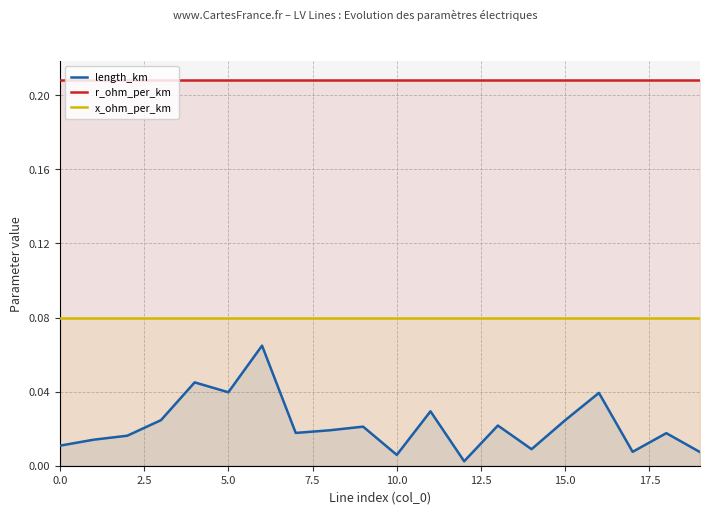

Is the value of x_ohm_per_km at 19 greater than the value of r_ohm_per_km at 18?

No